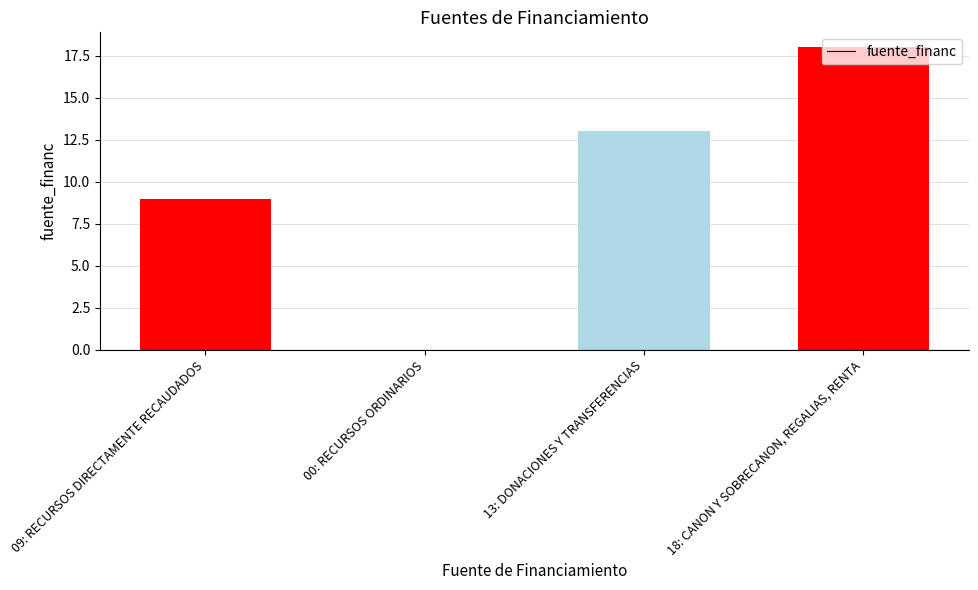

What is the sum of all values?

40